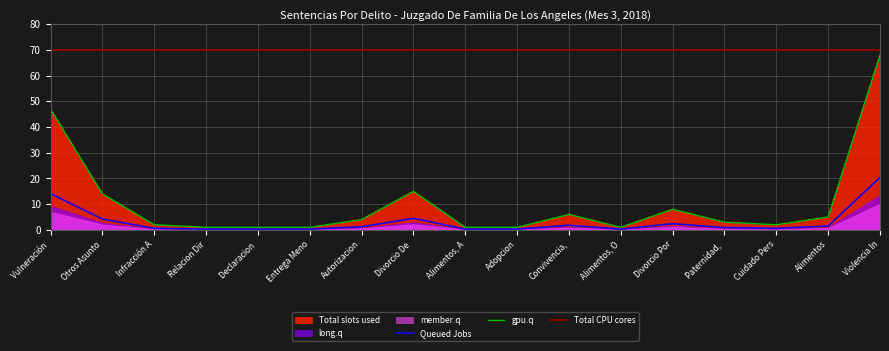

What is the minimum value for Queued Jobs?

0.3